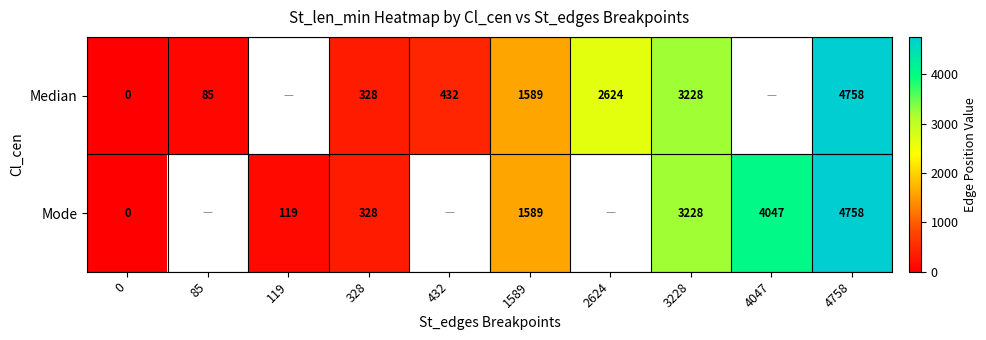

The value of Median at 3228 is 3228. True or false?

True